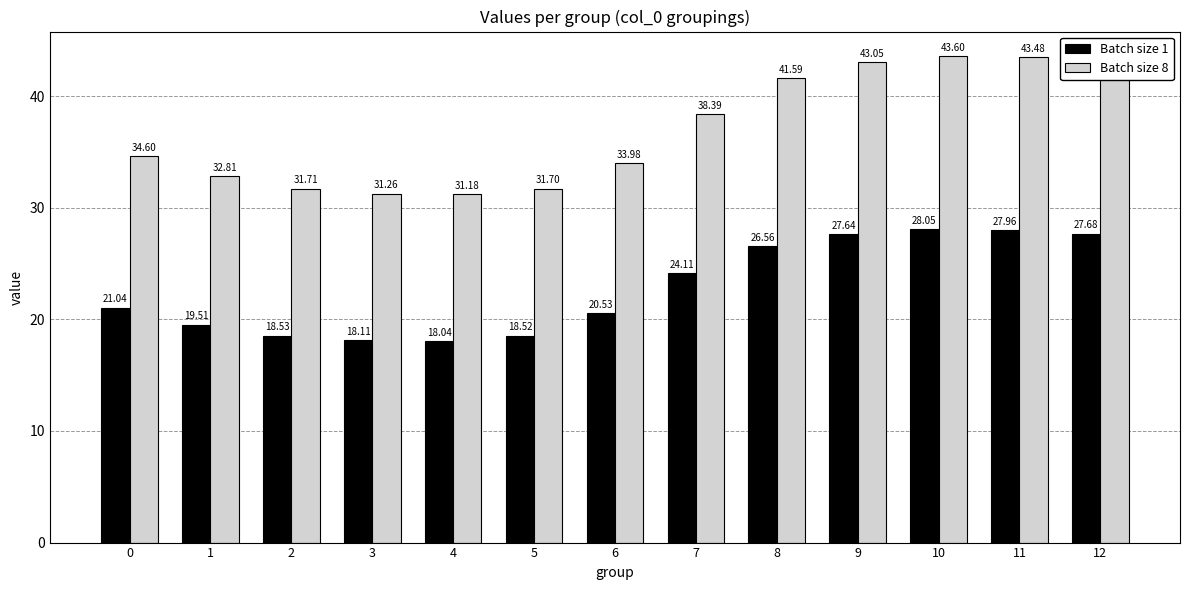

What is the sum of all Batch size 8 values?

480.4